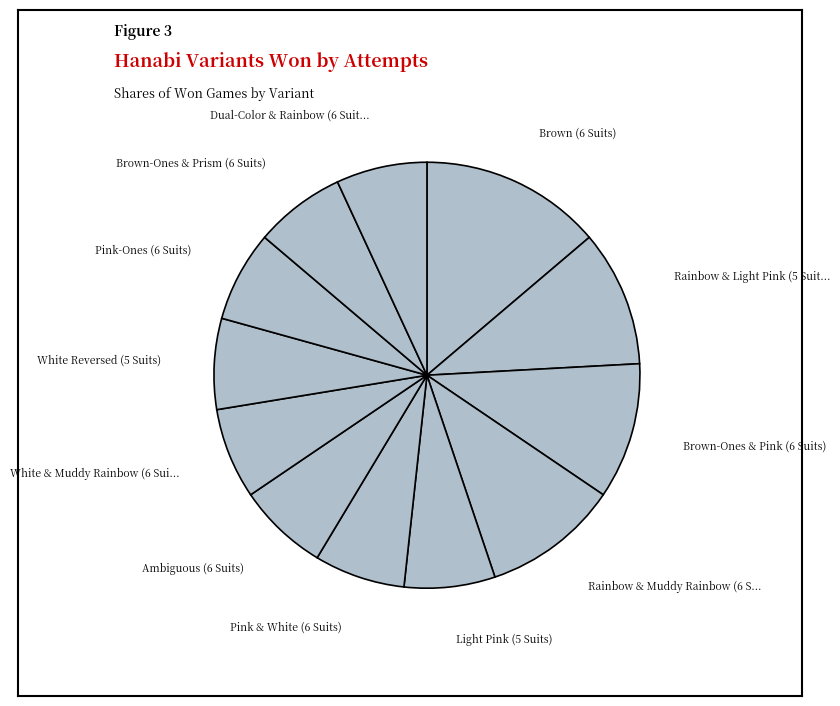

Is there any slice that represents more than half of the pie?

No